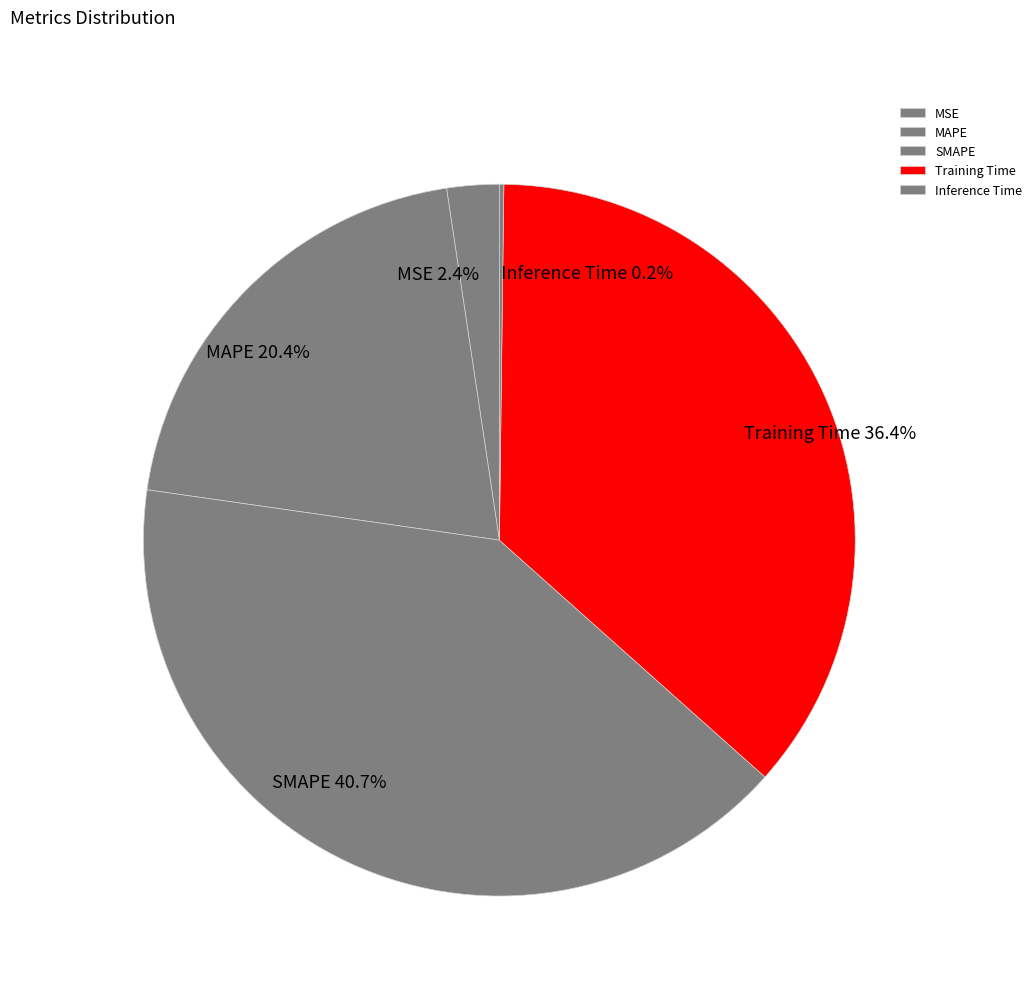

What is the largest slice in the pie chart?

SMAPE